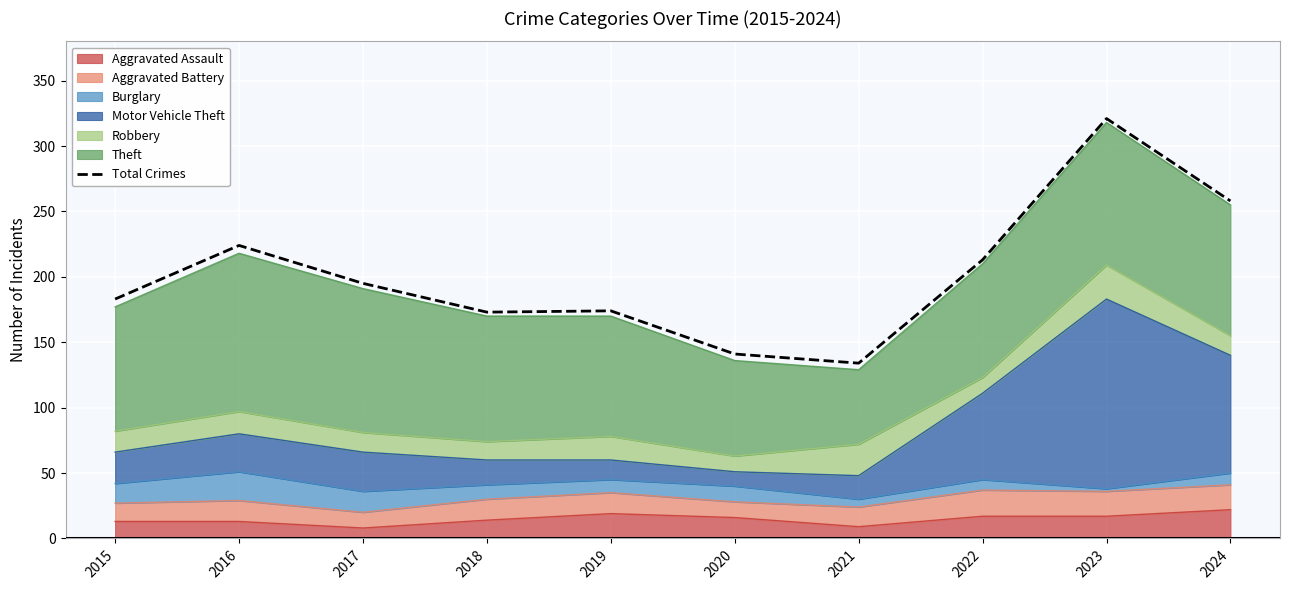

How many points are higher than both their immediate neighbors (excluding endpoints)?

3